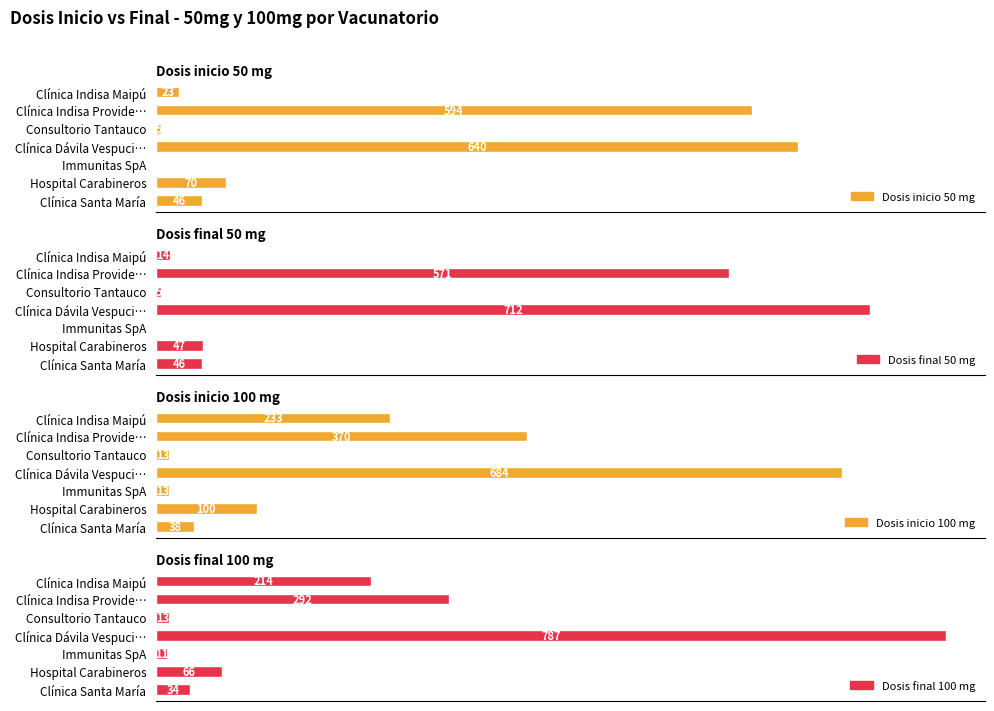

What is the difference between the maximum and minimum values in the Dosis inicio 100 mg series?

671